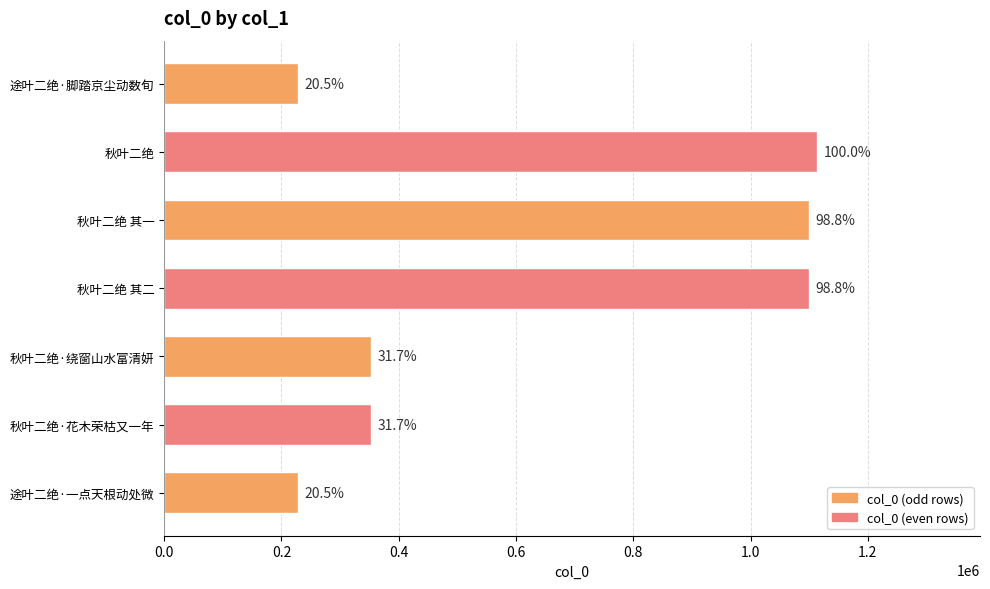

How many bars are there in total?

7